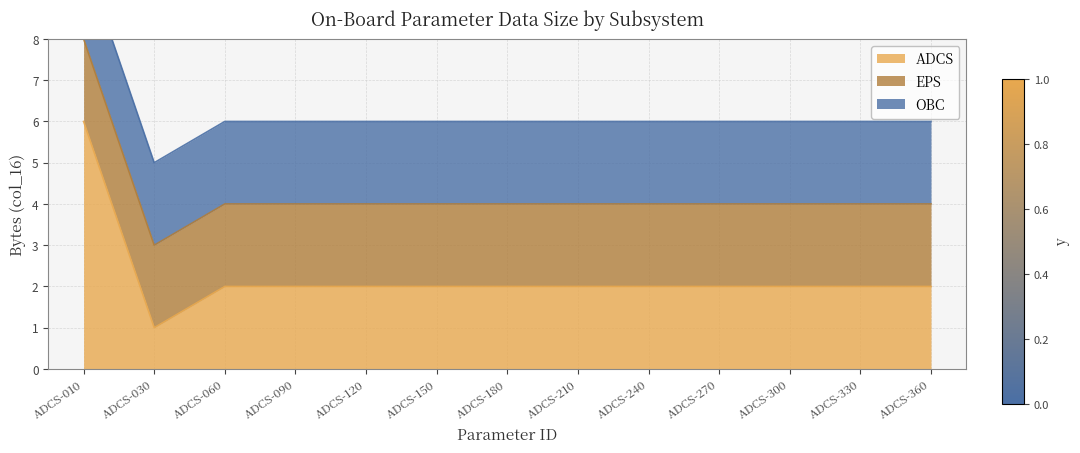

What is the spread (max minus min) of values at ADCS-030?

1